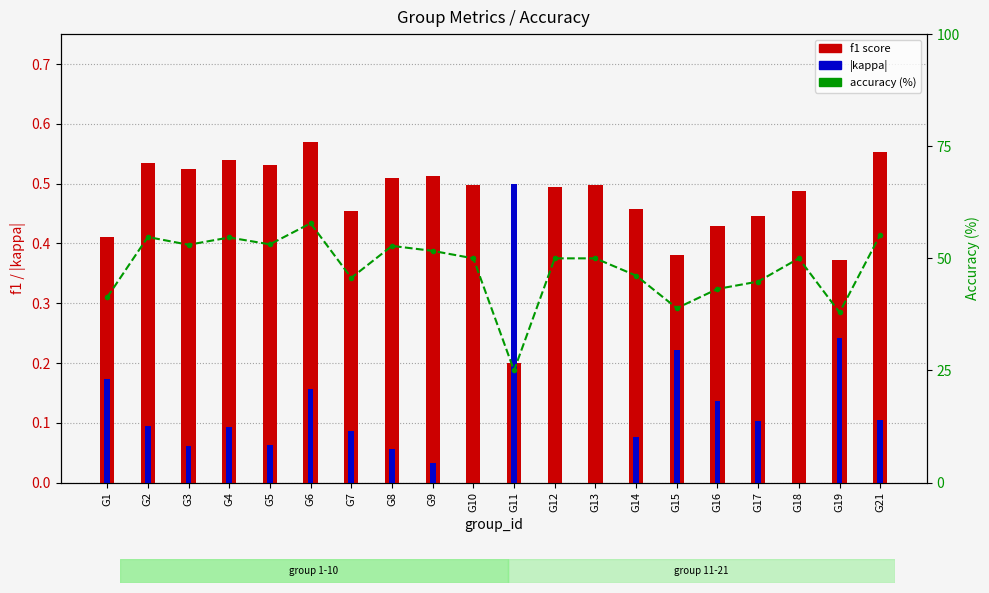

At which label is accuracy (%) closest to 41?

G1